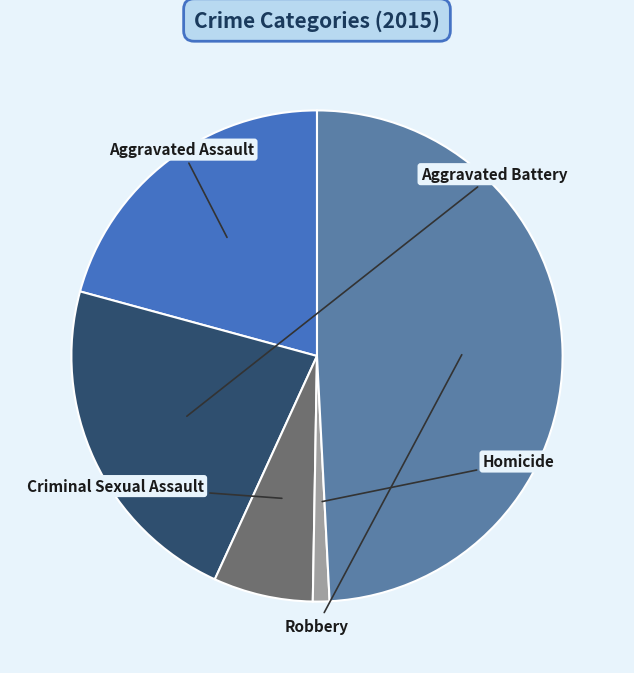

To the nearest percent, what portion does Criminal Sexual Assault represent?

7%